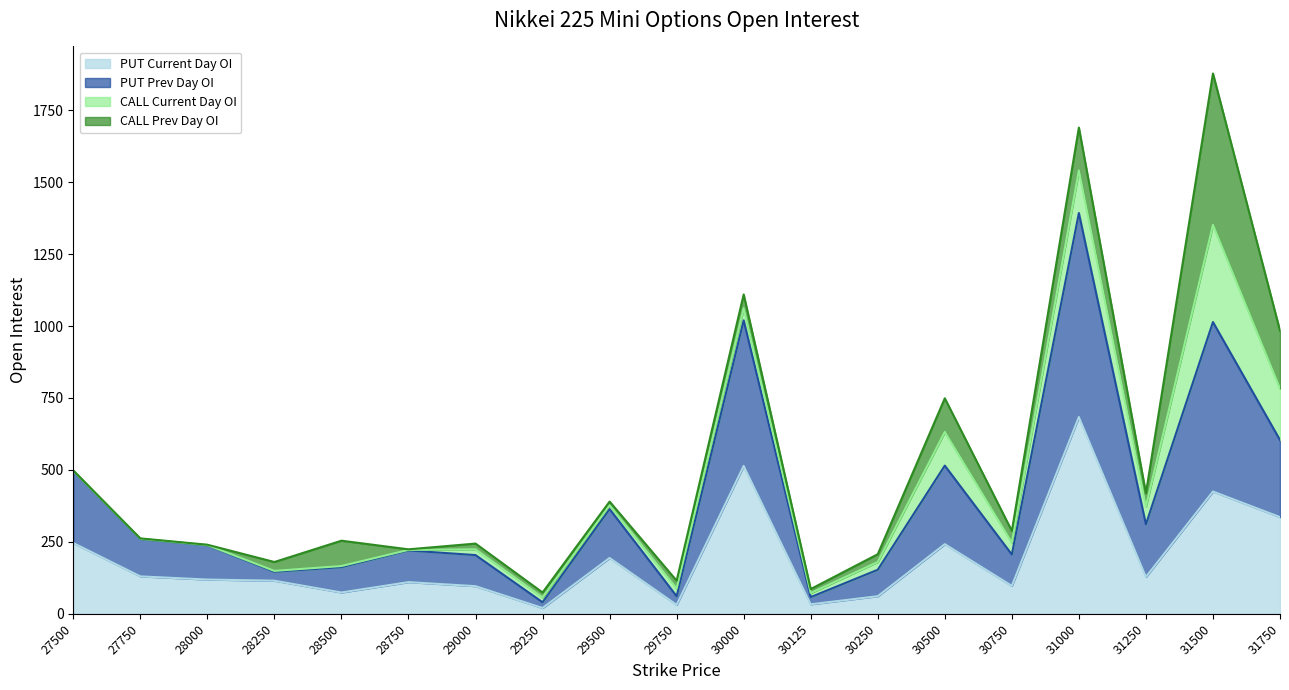

What is the highest value of the PUT Current Day OI series?

684